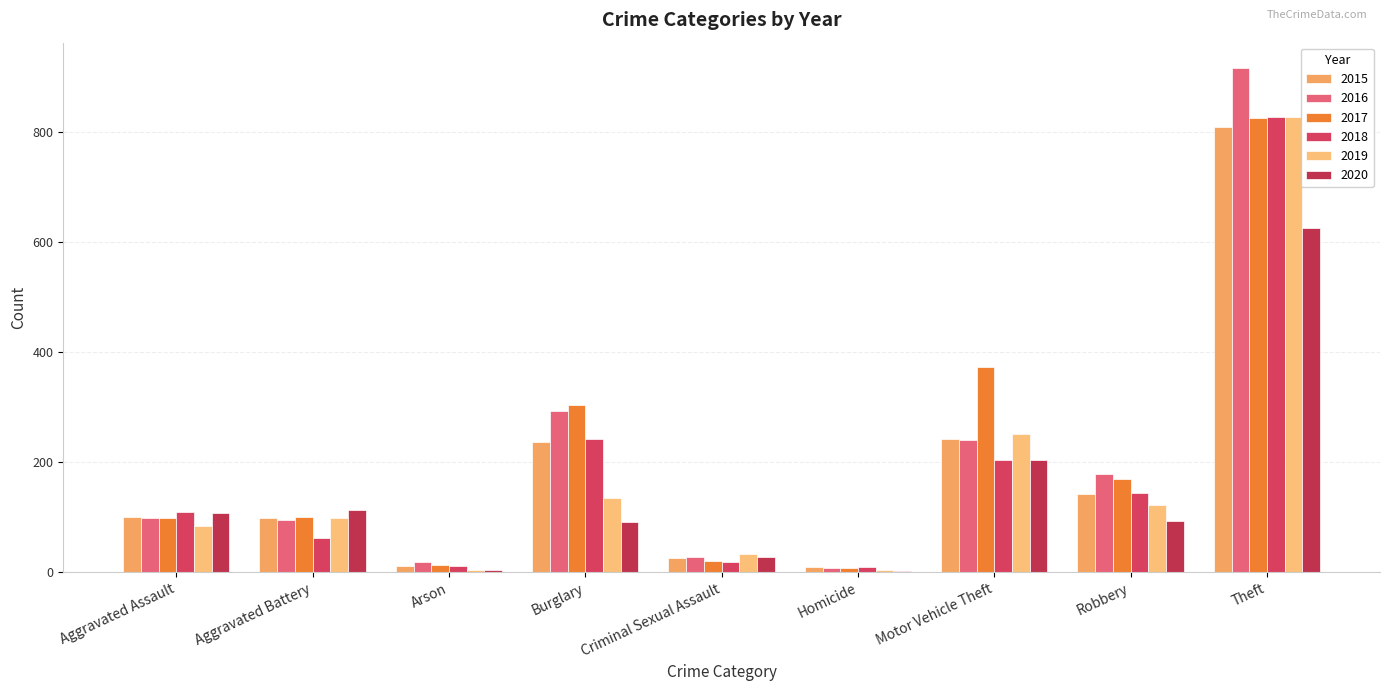

At which label does 2016 reach its minimum?

Homicide